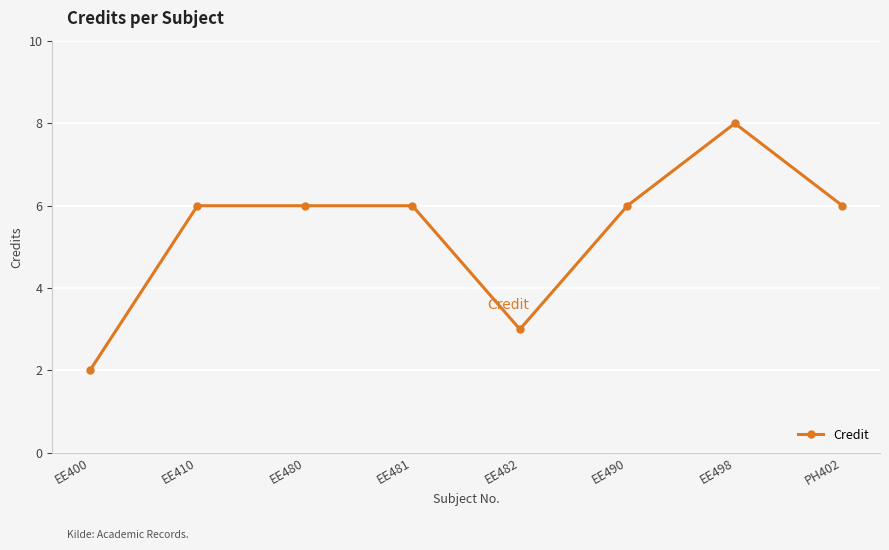

What is the ratio of the value at EE498 to the value at EE400?

4.0